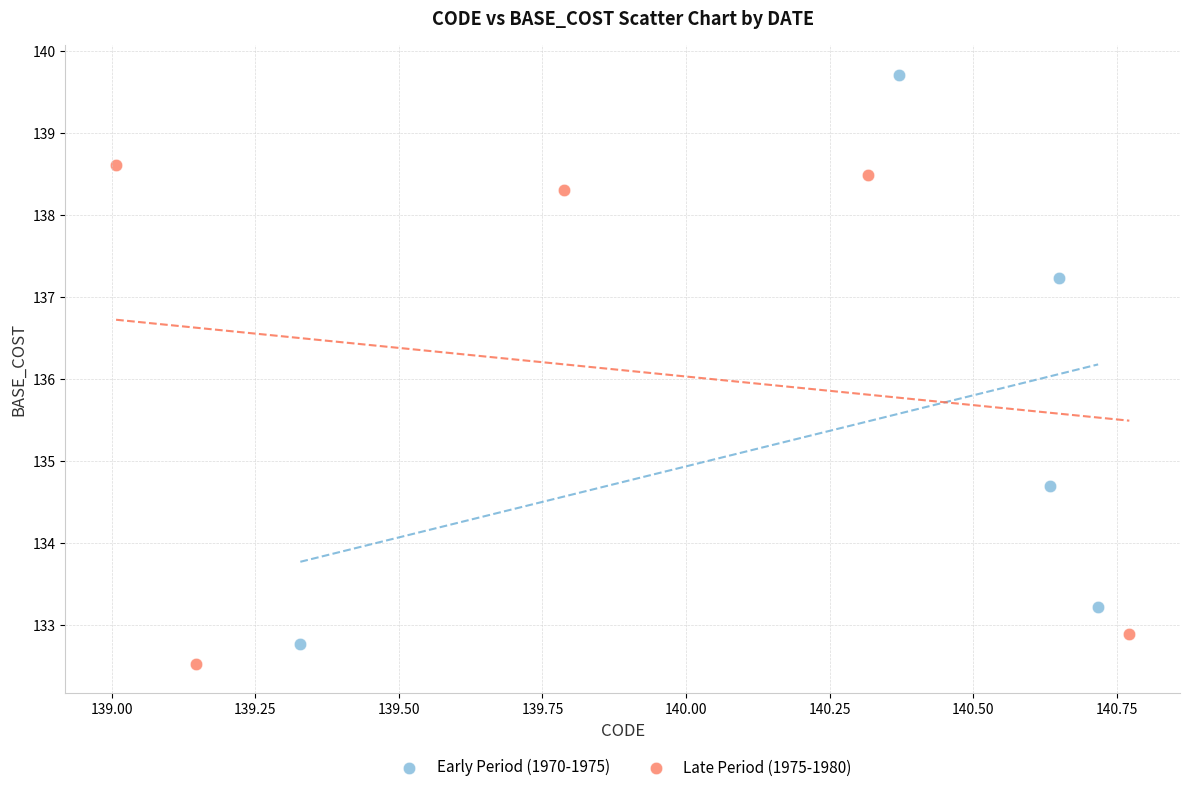

What are all the series names shown in the legend?

Early Period (1970-1975), Late Period (1975-1980)